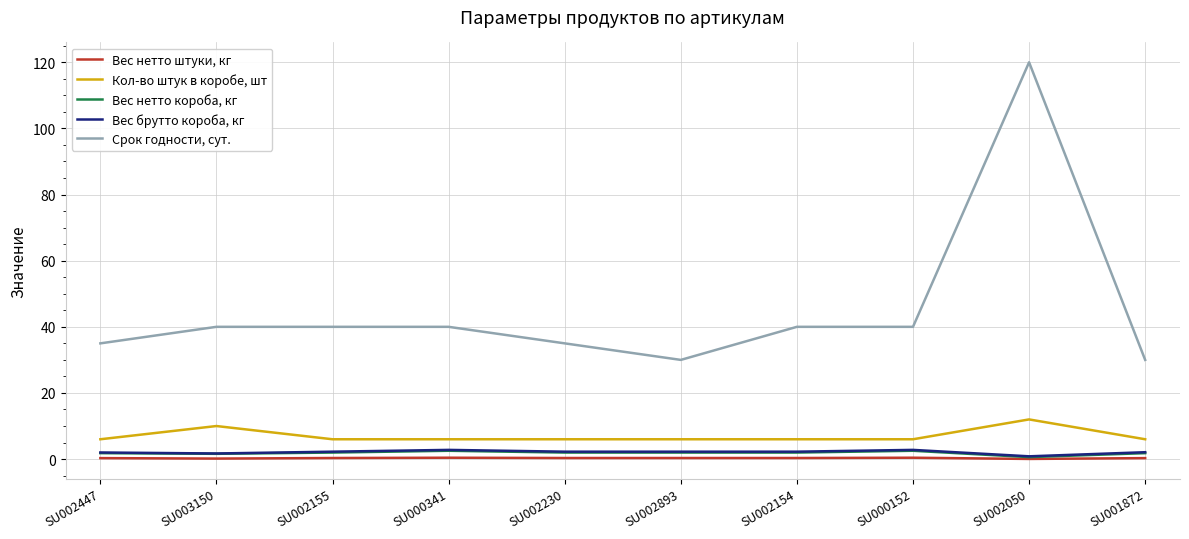

Which series has the largest total across all categories?

Срок годности, сут.